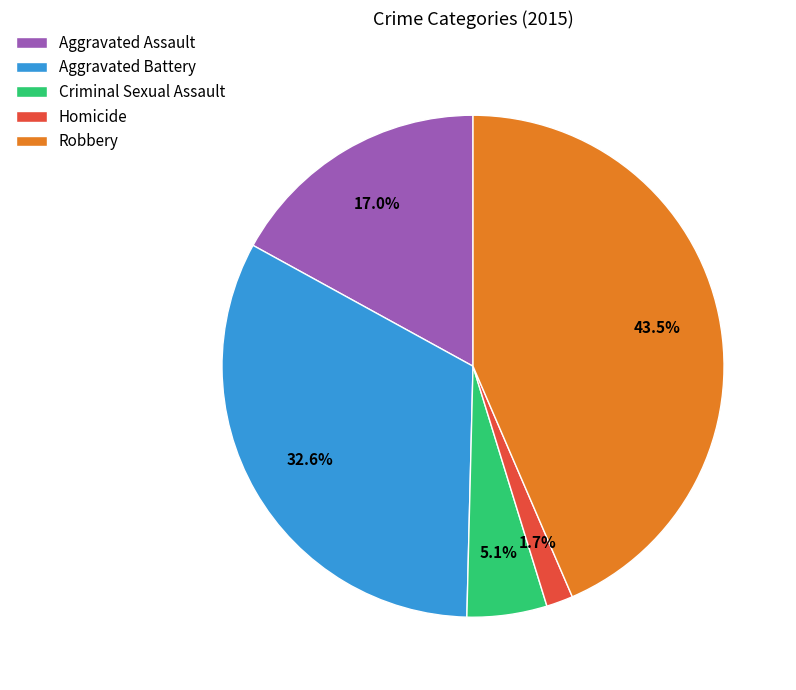

To the nearest percent, what percentage of the pie is Aggravated Battery?

33%